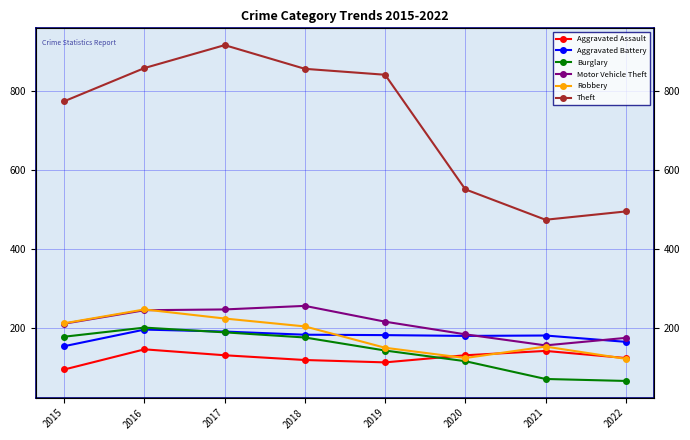

What is the value of the Burglary point at the 8th from the left?

66